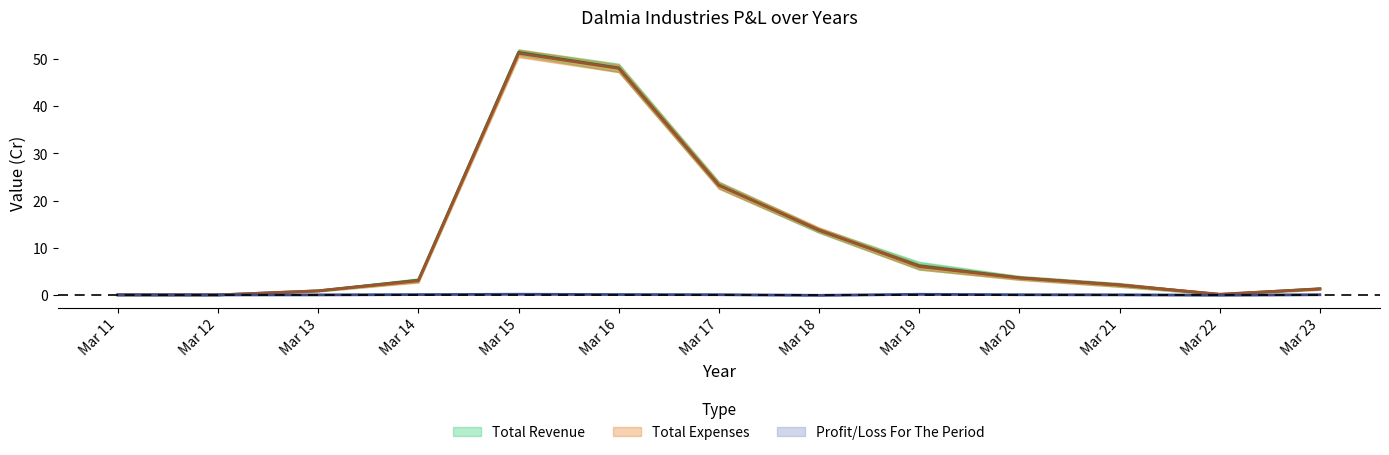

True or false: Profit/Loss For The Period has a value of 0.2 at Mar 19.

False